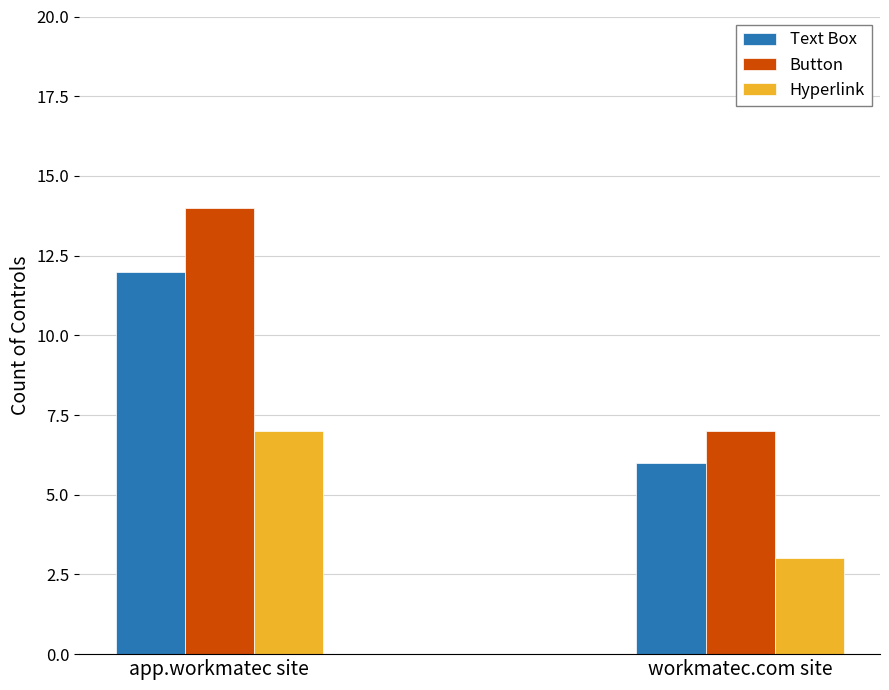

Are the bars grouped side by side (vs. stacked)?

Yes